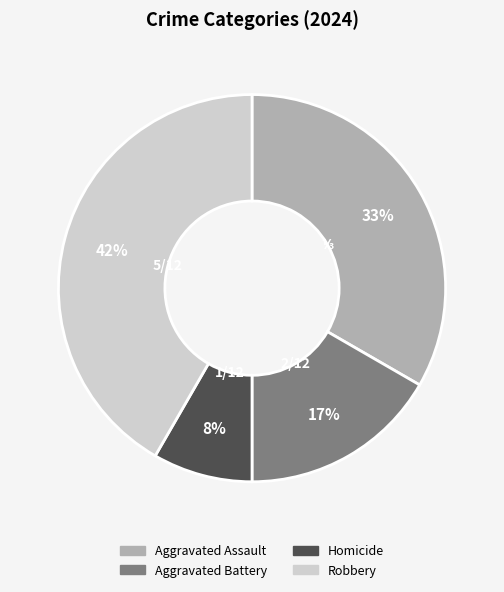

Which has a higher value, Aggravated Battery or Homicide?

Aggravated Battery